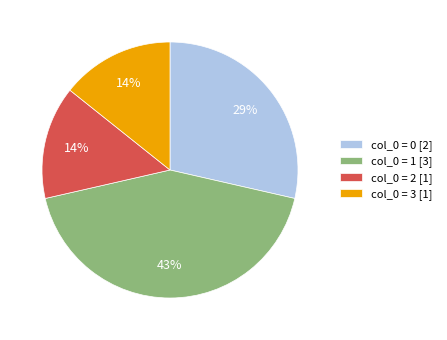

To the nearest percent, what percentage of the pie is col_0 = 3 [1]?

14%